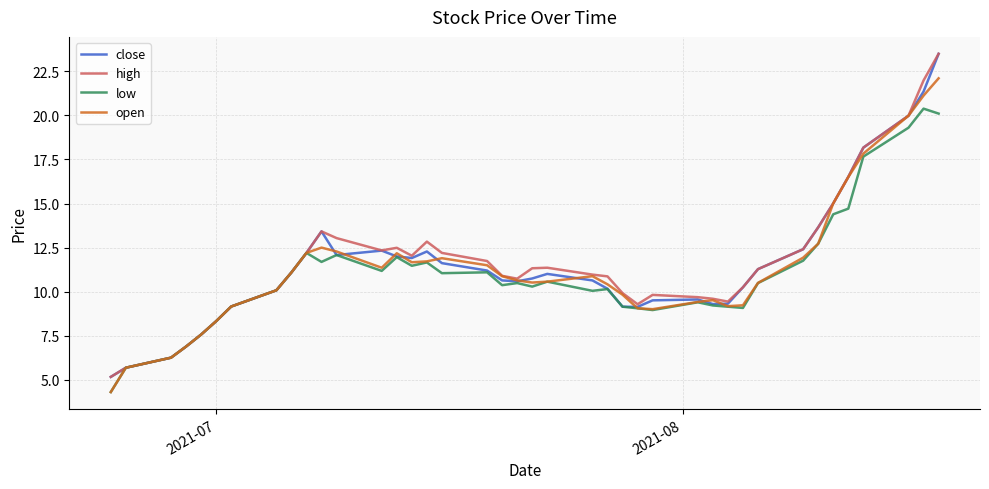

What is the minimum value for low?

4.3